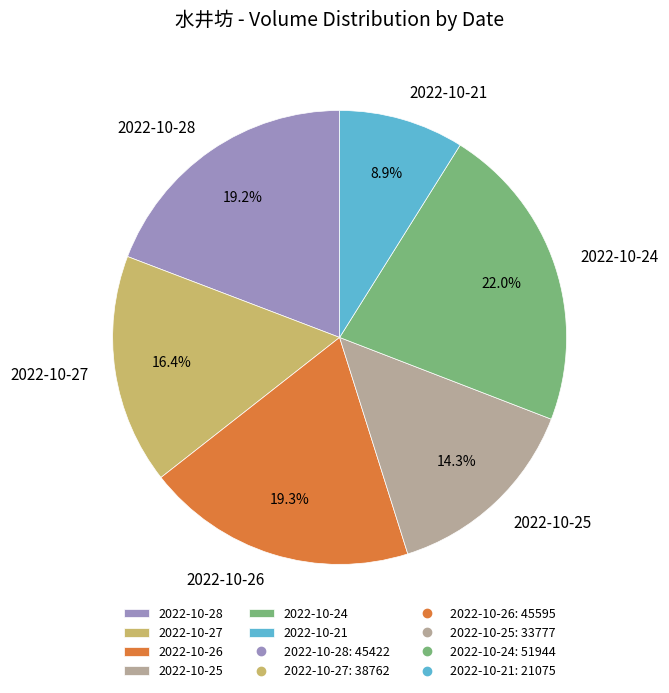

Is there any slice that represents more than half of the pie?

No